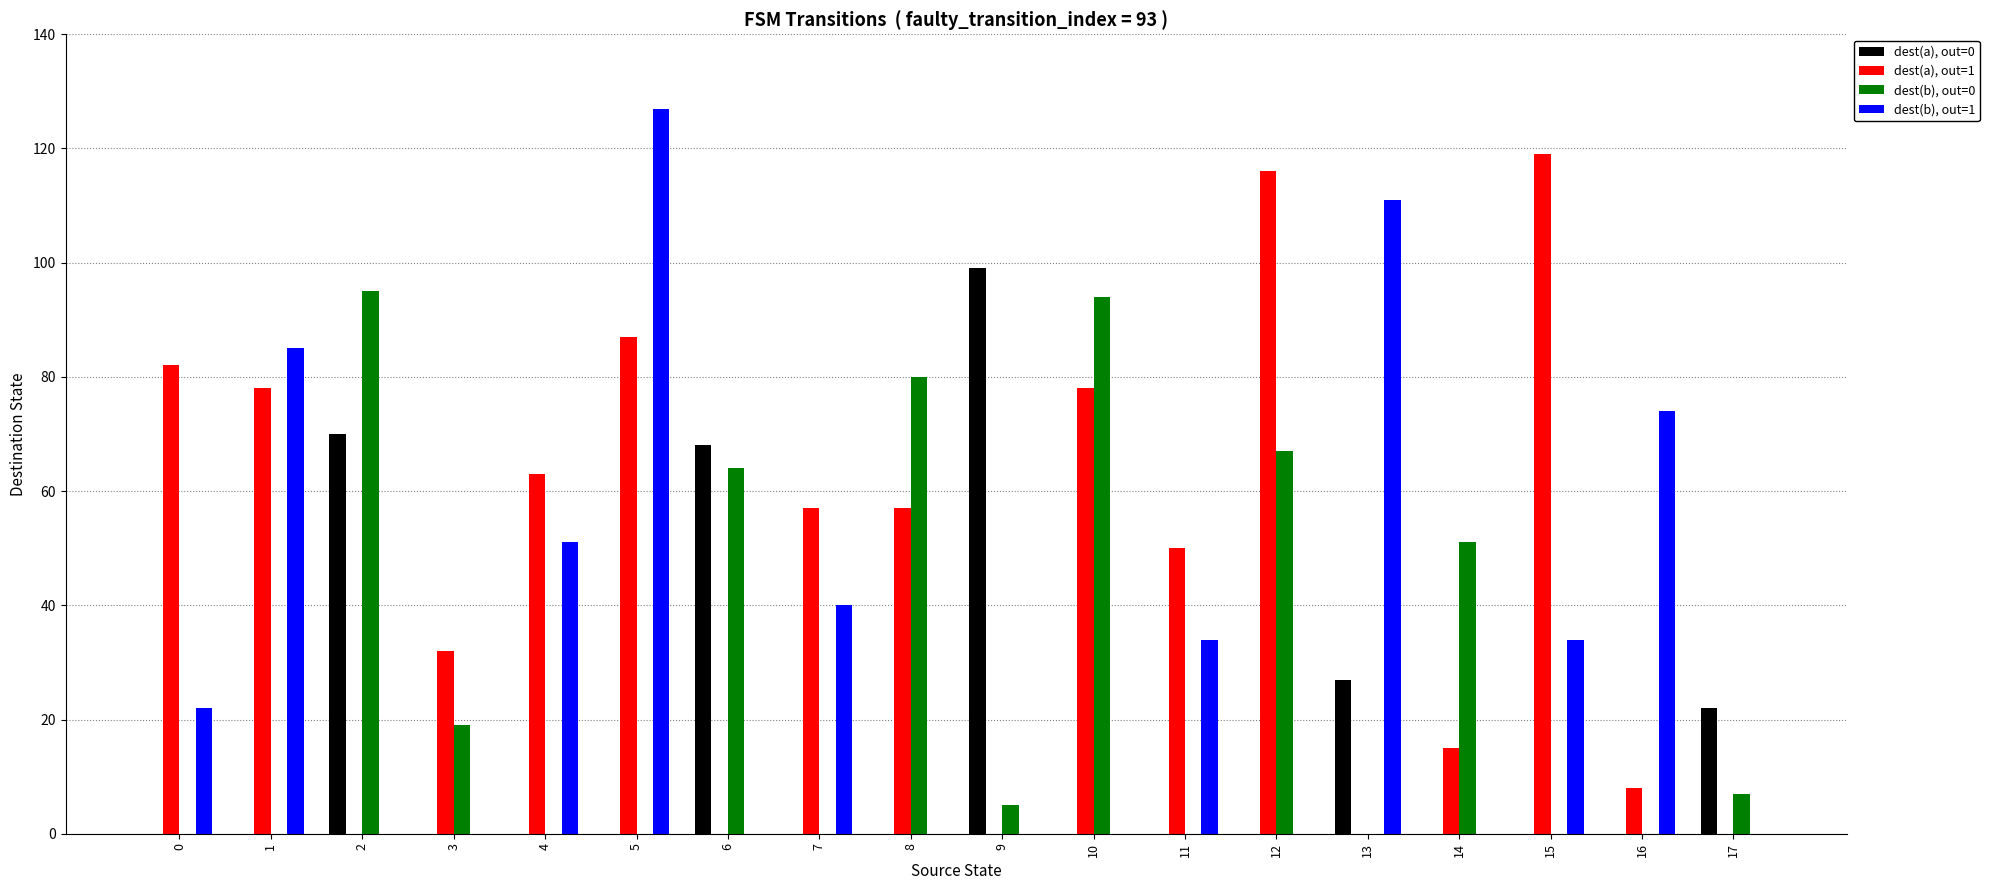

What is the total value across all series at 16?

82